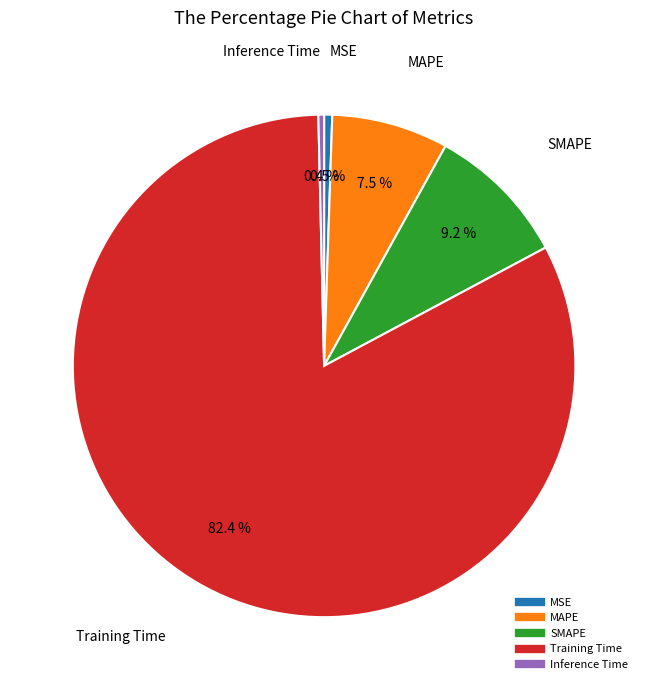

To the nearest percent, what is the difference between the Inference Time and SMAPE slice percentages?

9%